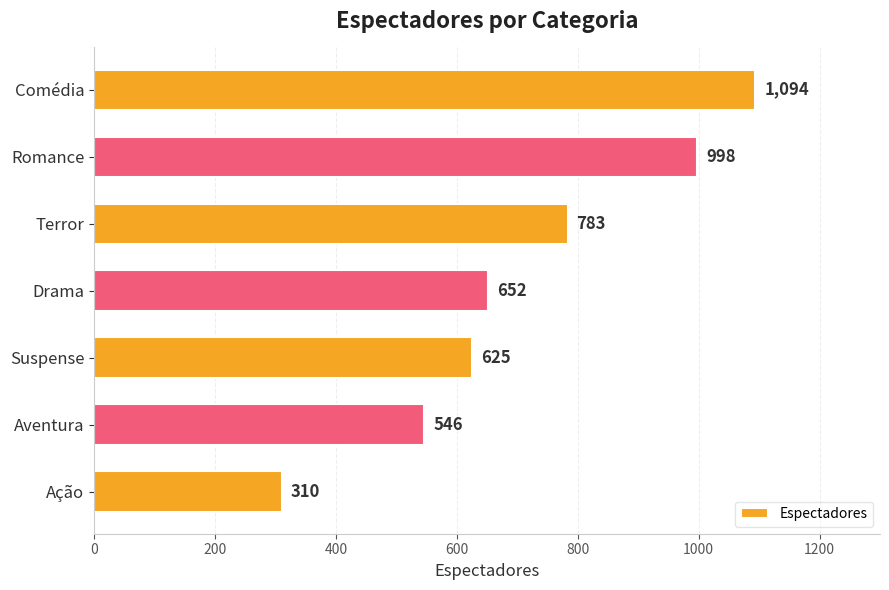

How many series are shown in this chart?

1